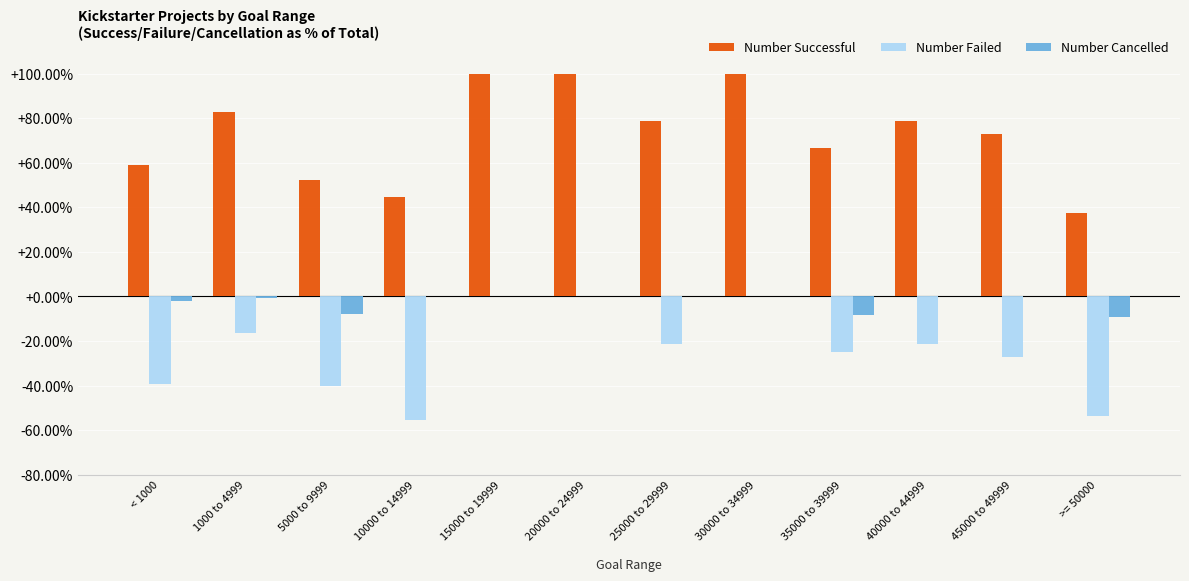

What is the greatest value displayed?

100.0